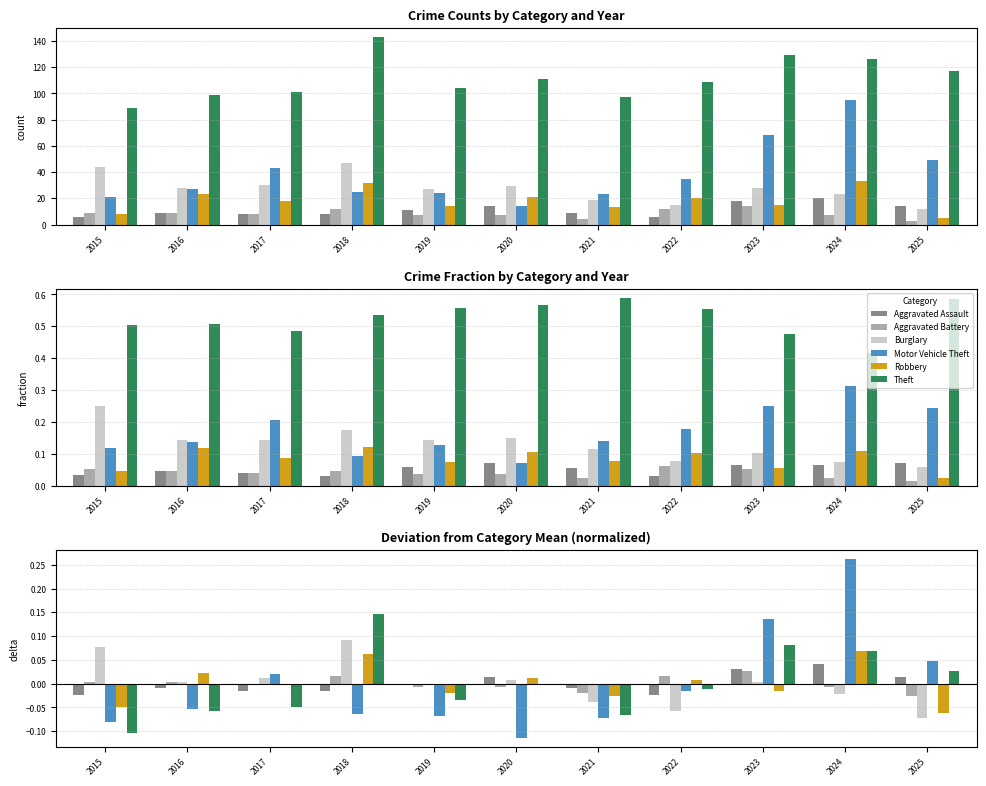

Rank the series by their maximum value, from highest to lowest.

Motor Vehicle Theft, Theft, Burglary, Robbery, Aggravated Assault, Aggravated Battery